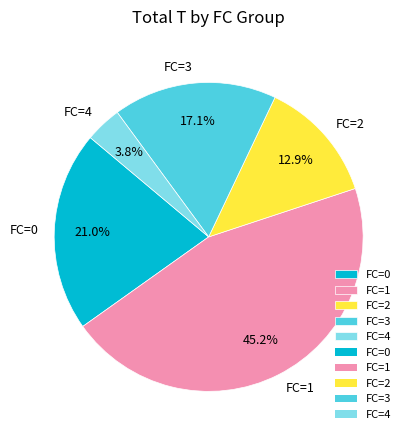

What is the smallest slice in the pie chart?

FC=4